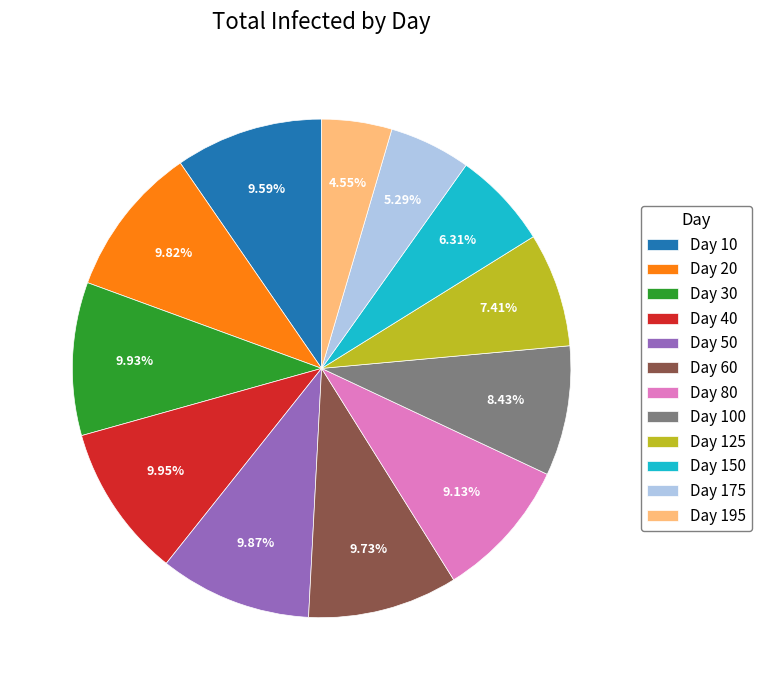

What is the smallest slice in the pie chart?

Day 195